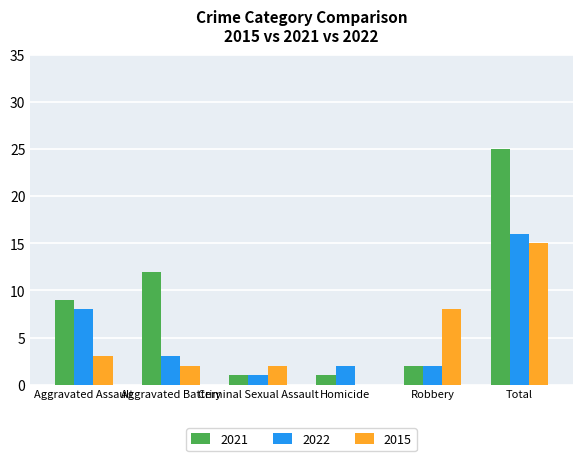

What is the highest value of the 2022 series?

16